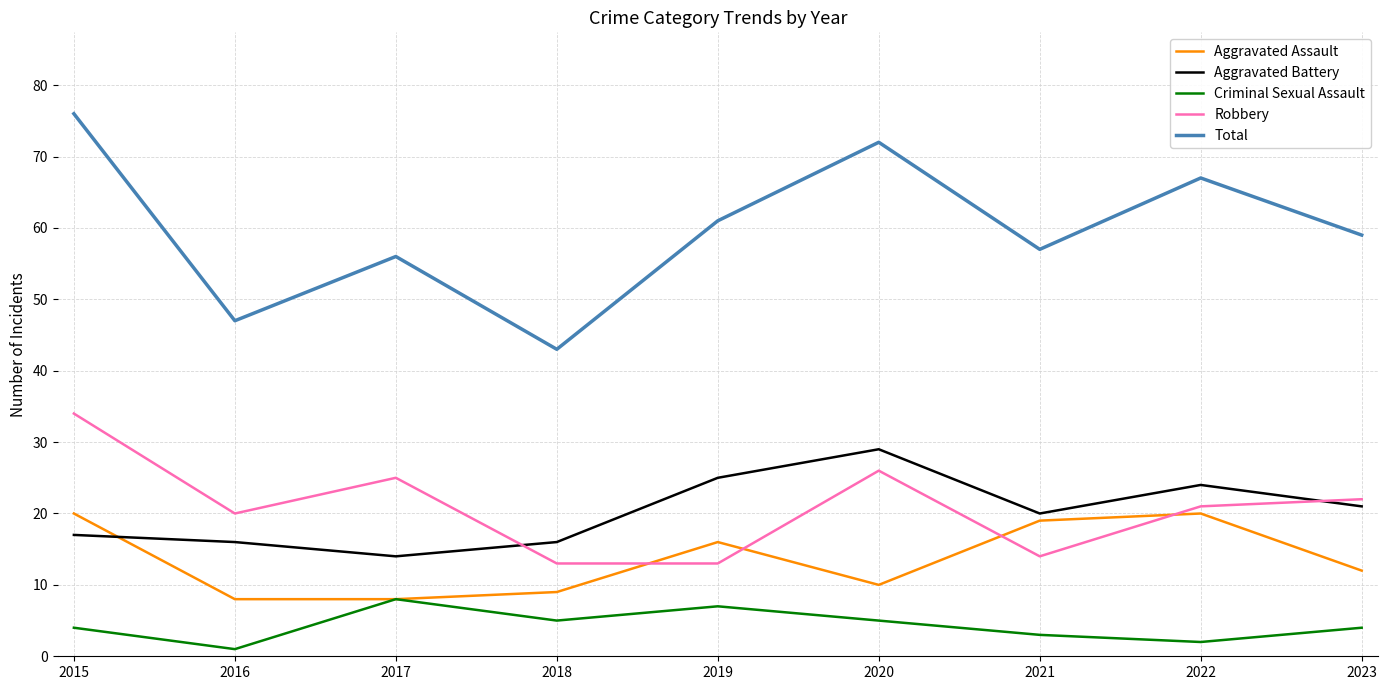

Rank the series by their maximum value, from lowest to highest.

Criminal Sexual Assault, Aggravated Assault, Aggravated Battery, Robbery, Total